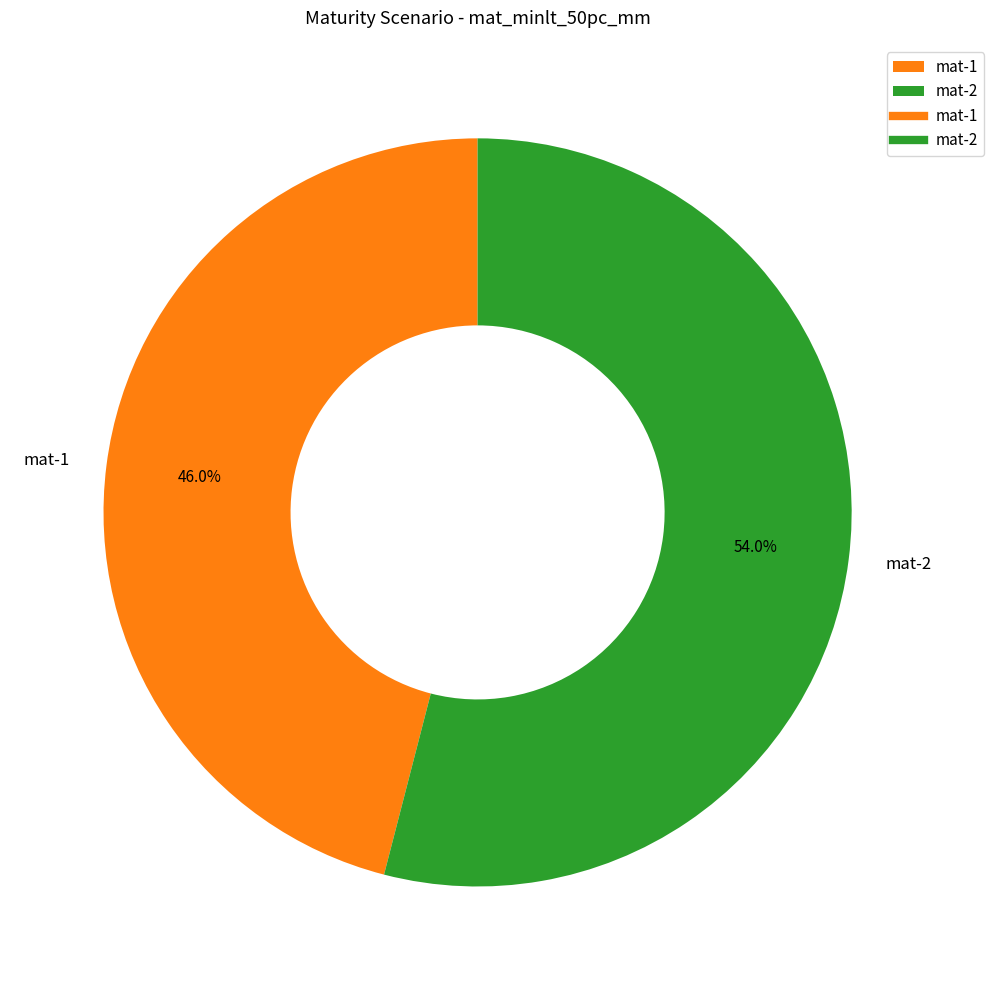

The mat-1 slice represents 46% of the pie. True or false?

True